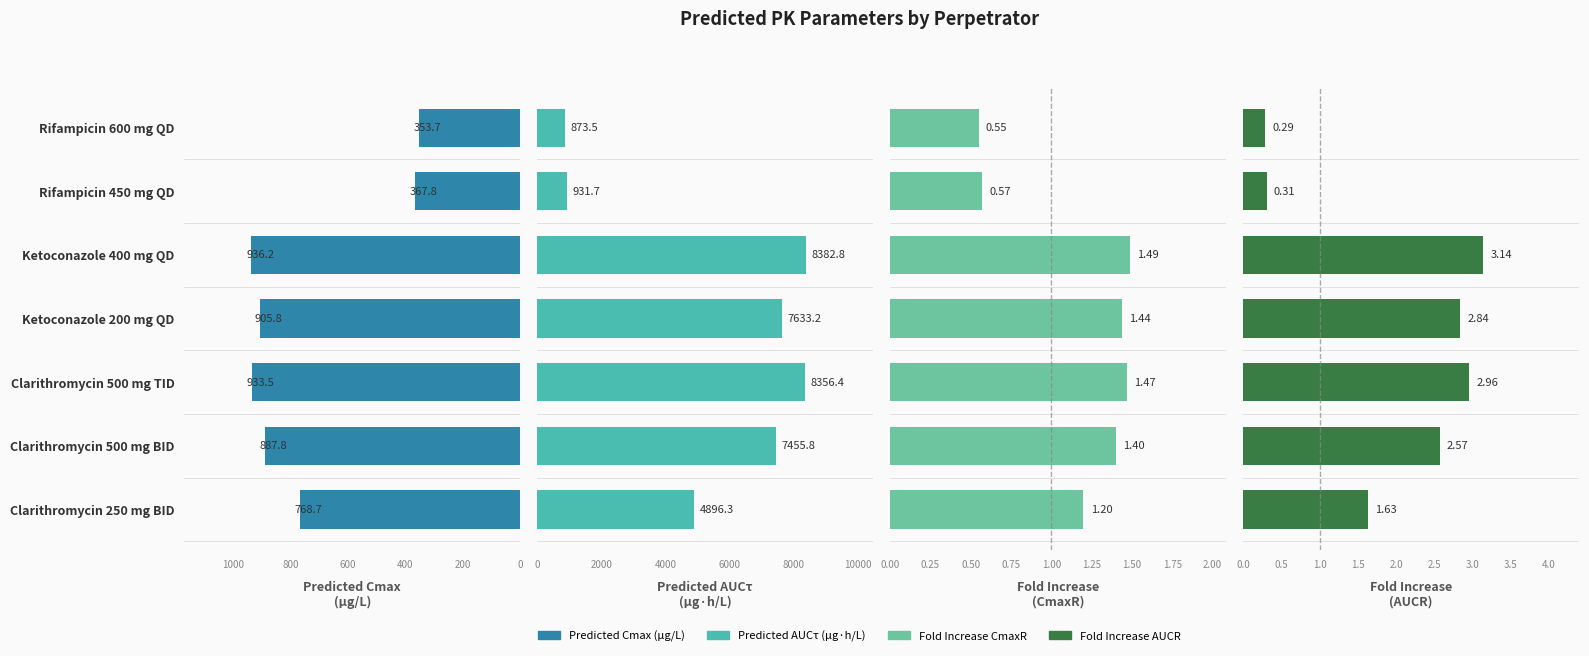

What is the difference between the second highest and minimum values in the Predicted AUCτ (μg·h/L) series?

7482.9